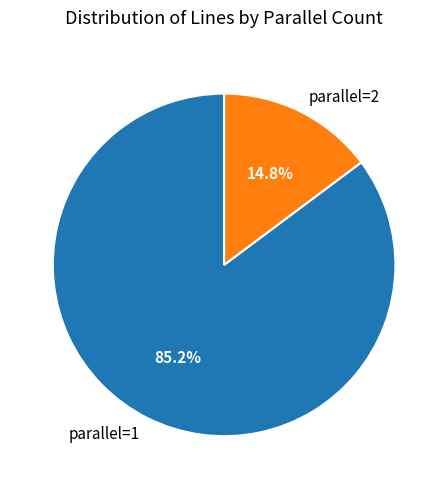

Does parallel=1 represent more than half of the total?

Yes